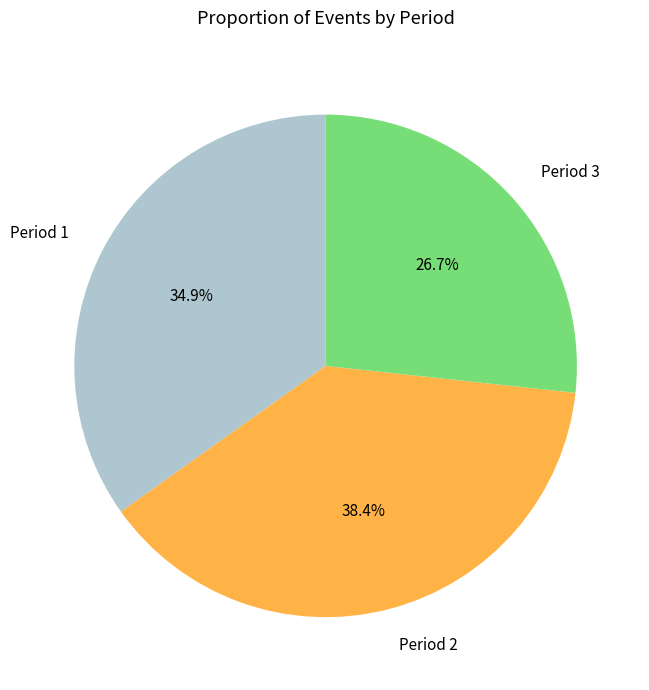

What is the smallest slice in the pie chart?

Period 3